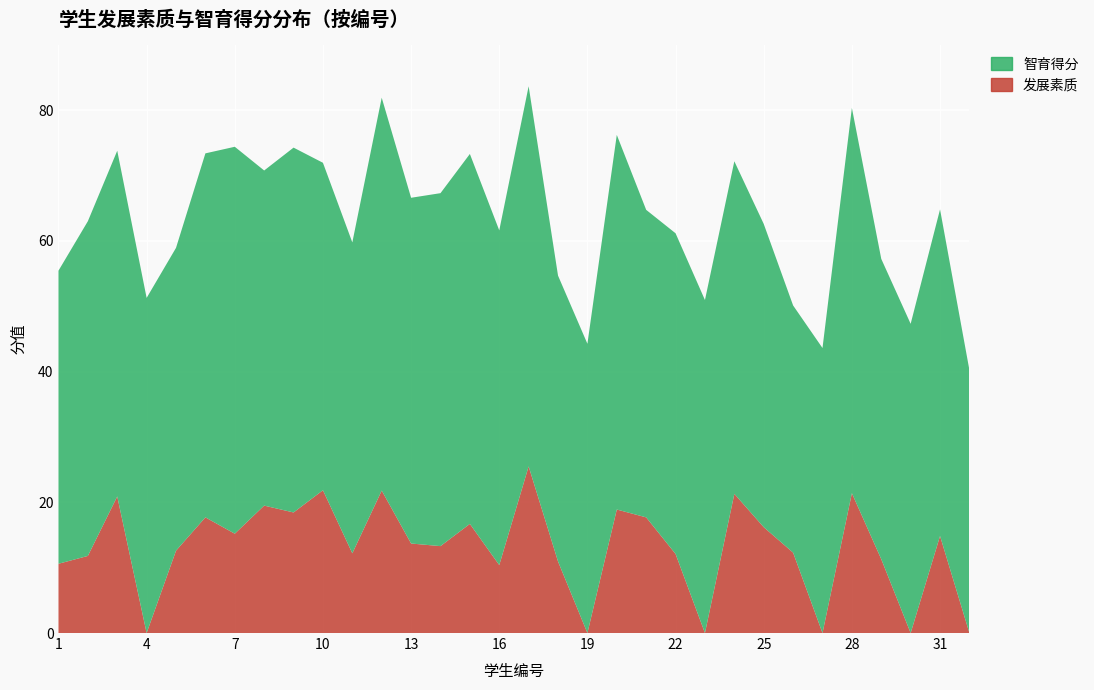

Reading left to right, list all the values displayed in this chart.

发展素质: 1=10.6	2=11.8	3=20.9	4=0.0	5=12.6	6=17.7	7=15.2	8=19.5	9=18.4	10=21.9	11=12.2	12=21.8	13=13.7	14=13.3	15=16.7	16=10.4	17=25.5	18=10.9	19=0.0	20=18.9	21=17.7	22=12.1	23=0.0	24=21.3	25=16.2	26=12.3	27=0.0	28=21.4	29=11.3	30=0.0	31=14.8	32=0.0
智育得分: 1=44.9	2=51.2	3=52.9	4=51.3	5=46.3	6=55.7	7=59.2	8=51.3	9=55.8	10=50.1	11=47.6	12=60.1	13=52.9	14=54.0	15=56.6	16=51.2	17=58.2	18=43.7	19=44.3	20=57.3	21=47.1	22=49.1	23=51.0	24=50.9	25=46.4	26=37.8	27=43.6	28=59.0	29=46.0	30=47.3	31=50.0	32=40.2